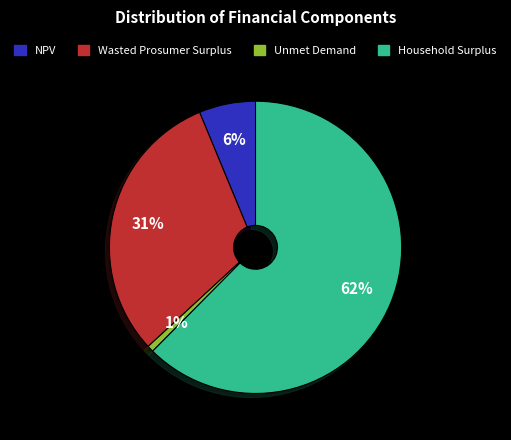

What is the ratio of the value at Wasted Prosumer Surplus to the value at Household Surplus?

0.5